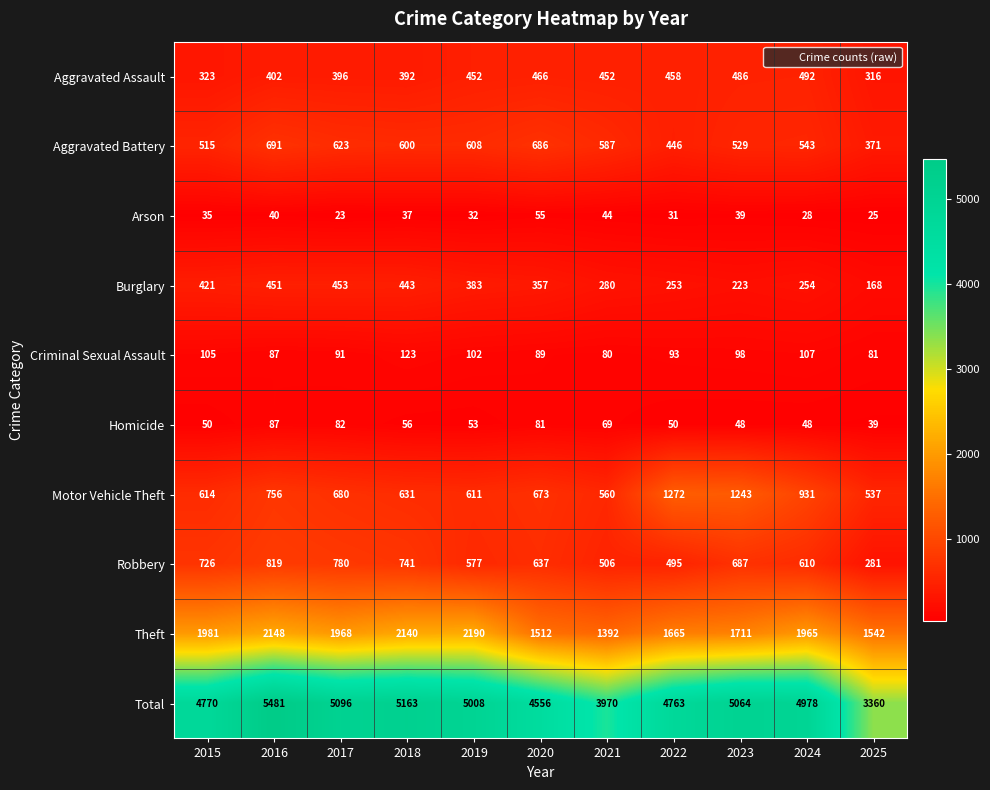

How many categories are shown in the chart?

11